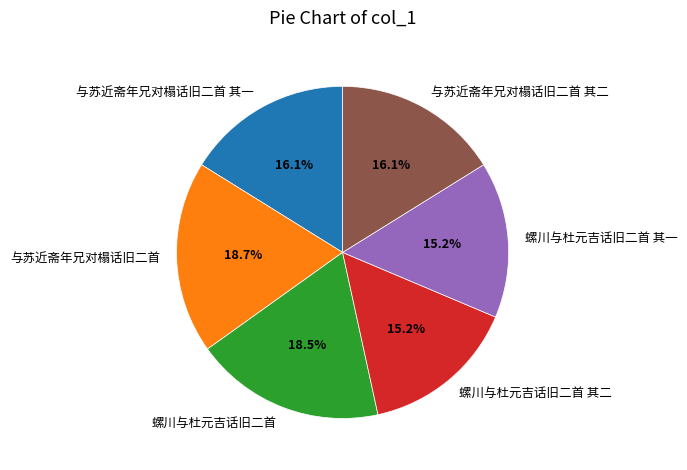

To the nearest percent, what is the combined percentage of 螺川与杜元吉话旧二首 and 与苏近斋年兄对榻话旧二首 其一?

35%